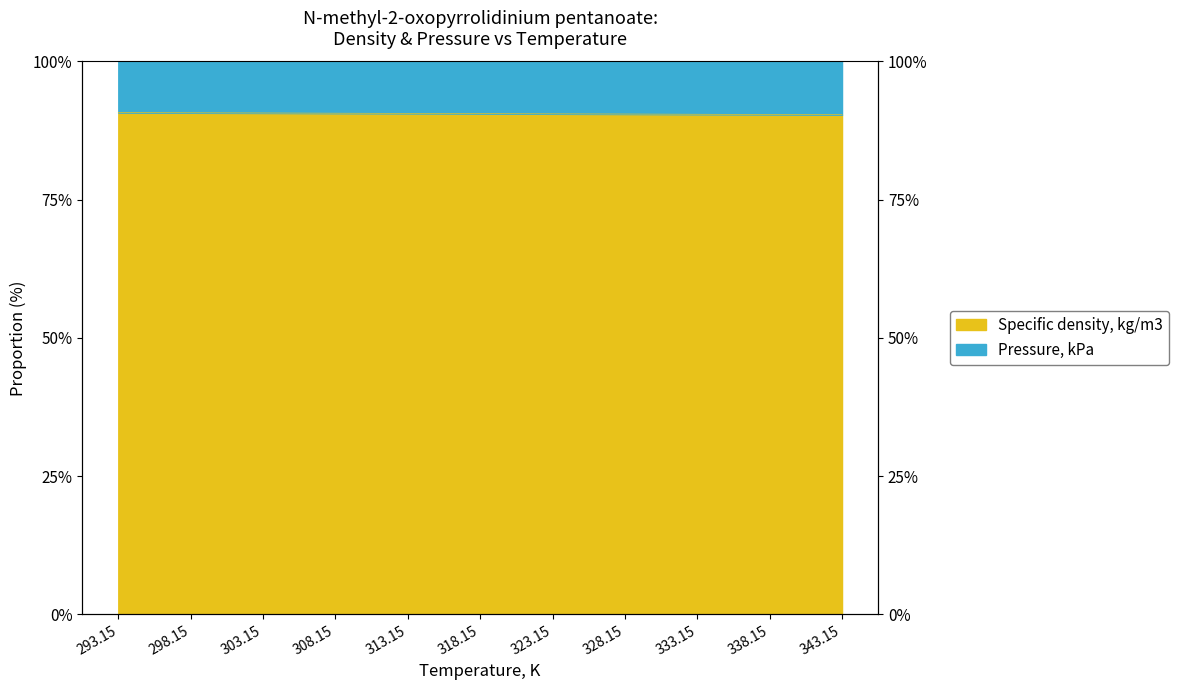

True or false: there are more than 1 points higher than both neighbors.

False